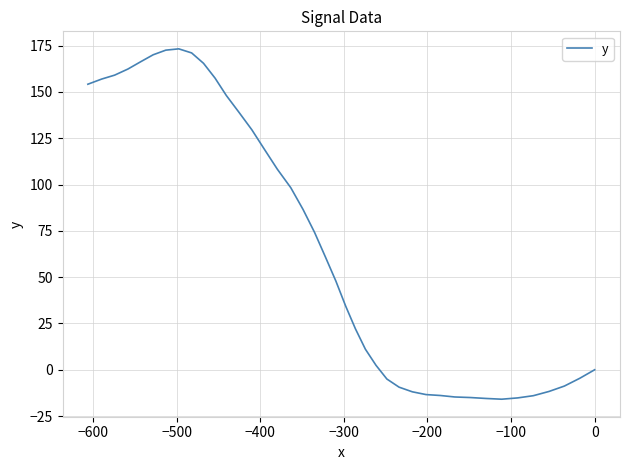

At which category does the data reach its first local valley?

−100